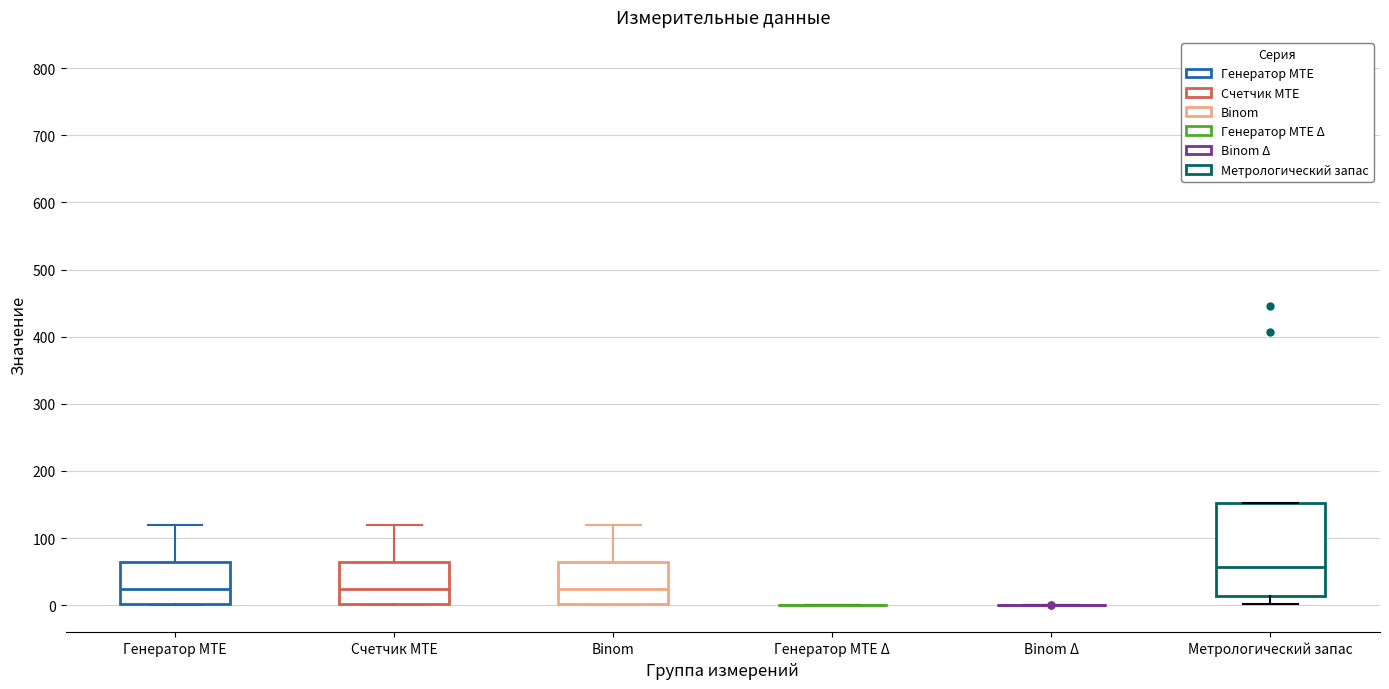

Comparing the boxes themselves (not the whiskers), which one is the tallest?

Метрологический запас